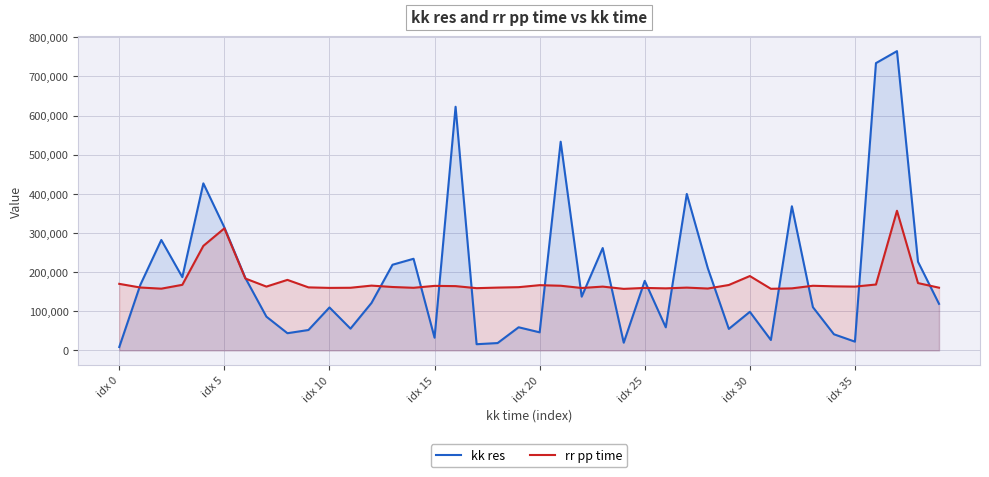

List the series in order of their peak value, highest first.

kk res, rr pp time